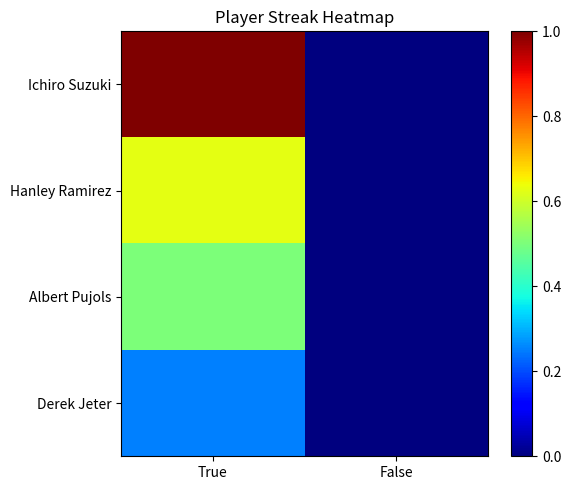

Count the number of categories in the chart.

2